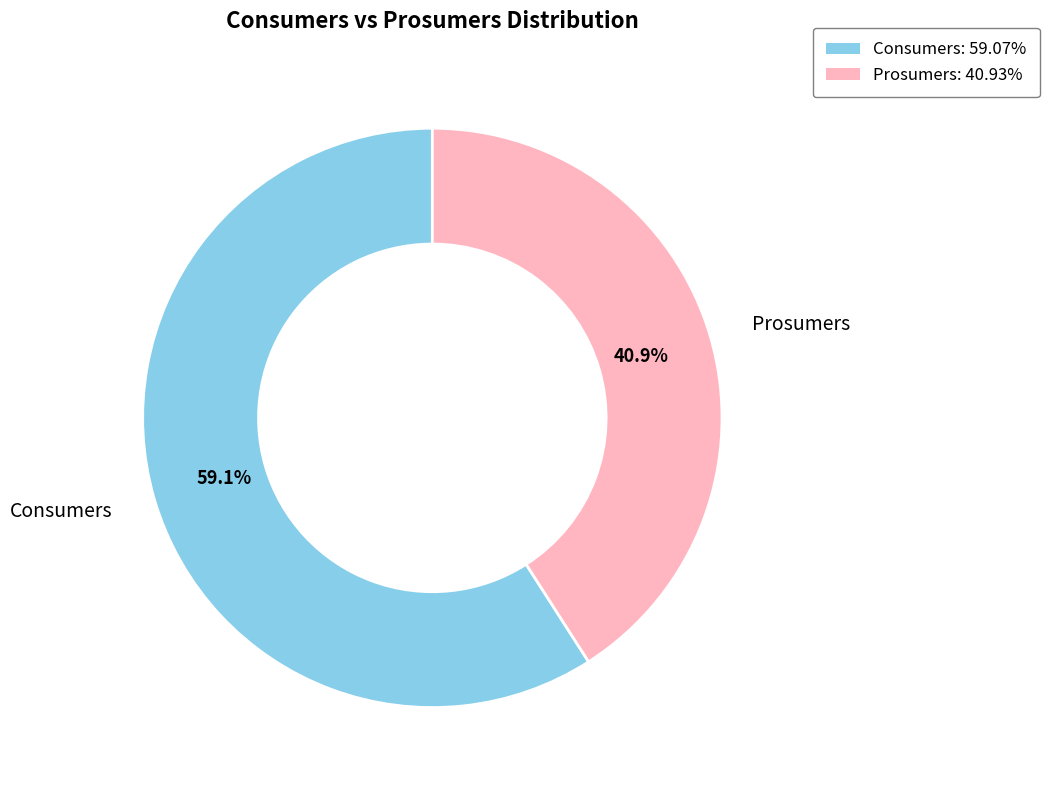

Which category accounts for the majority?

Consumers